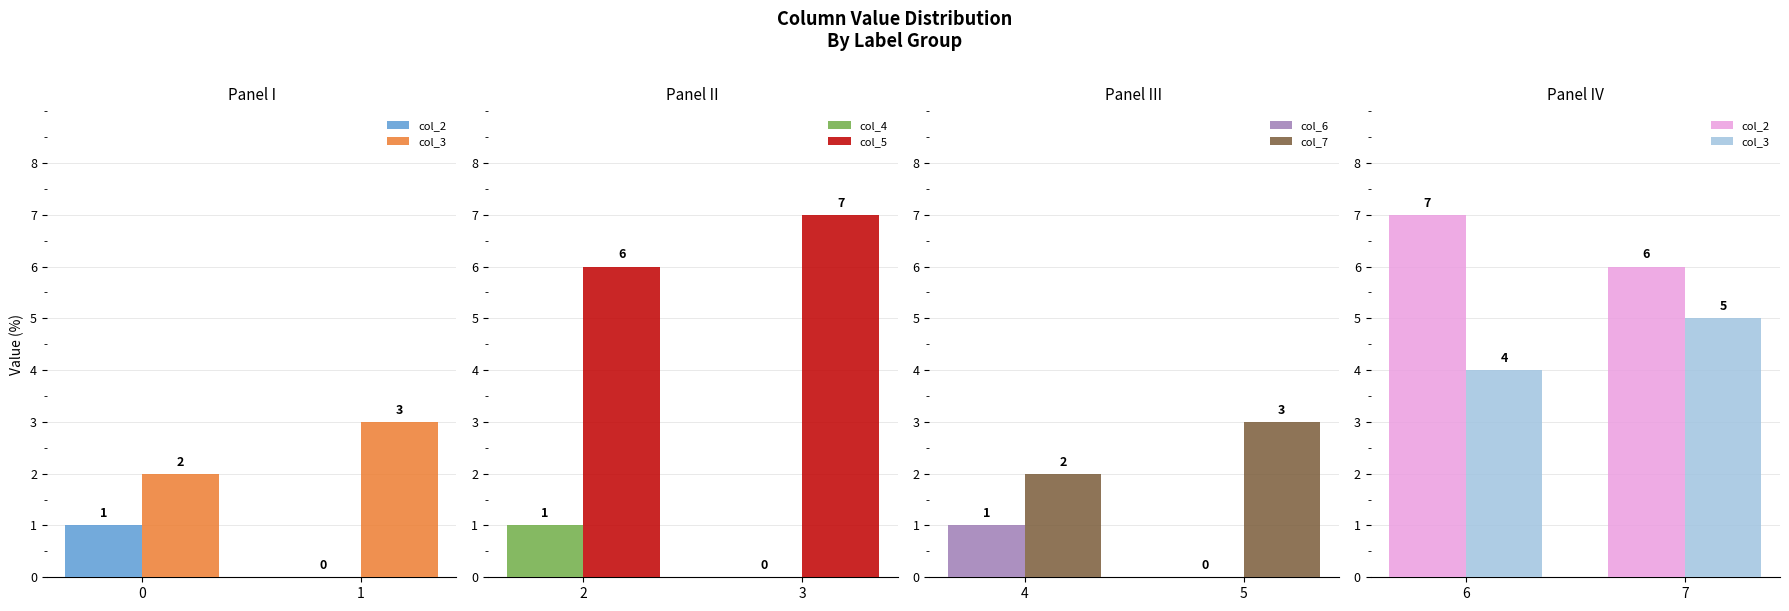

Which category has the highest value in the col_5 series?

3